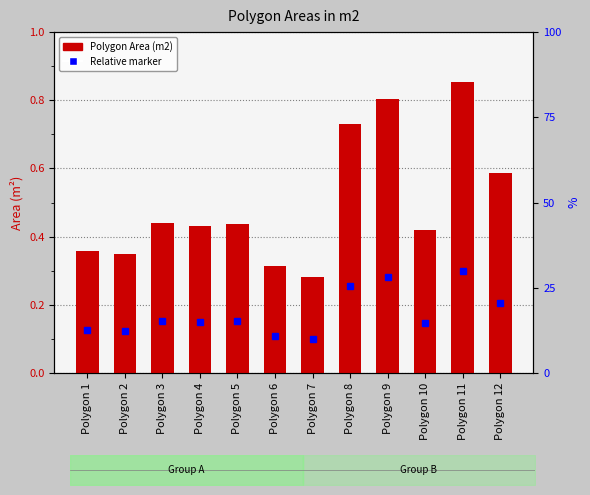

Which category has the lowest value in the Relative marker series?

Polygon 7